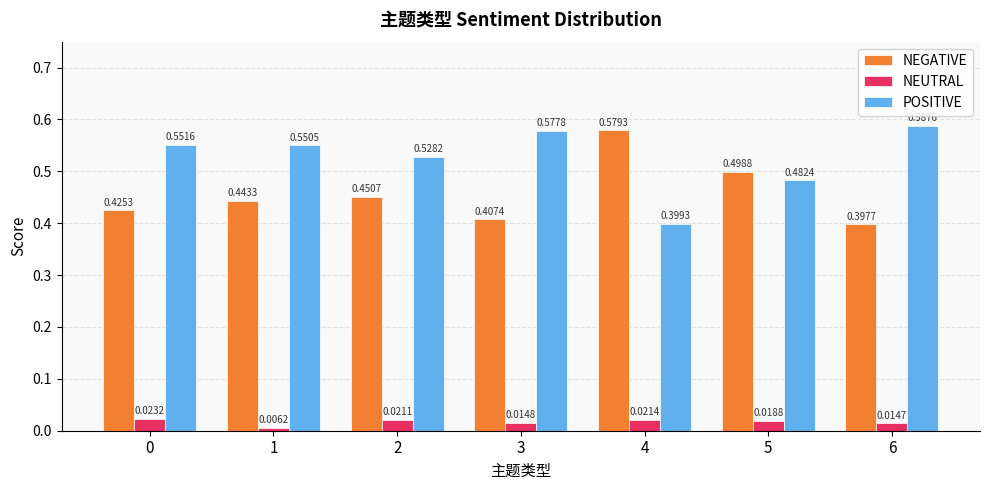

List the series in order of their peak value, highest first.

POSITIVE, NEGATIVE, NEUTRAL